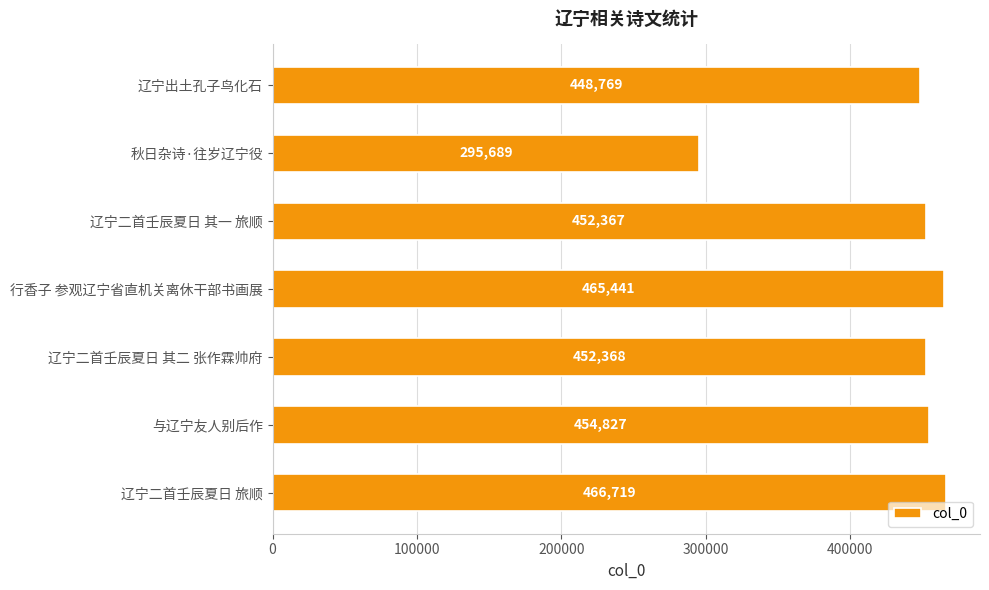

What is the difference between the values at 辽宁二首壬辰夏日 其二 张作霖帅府 and 秋日杂诗·往岁辽宁役?

156679